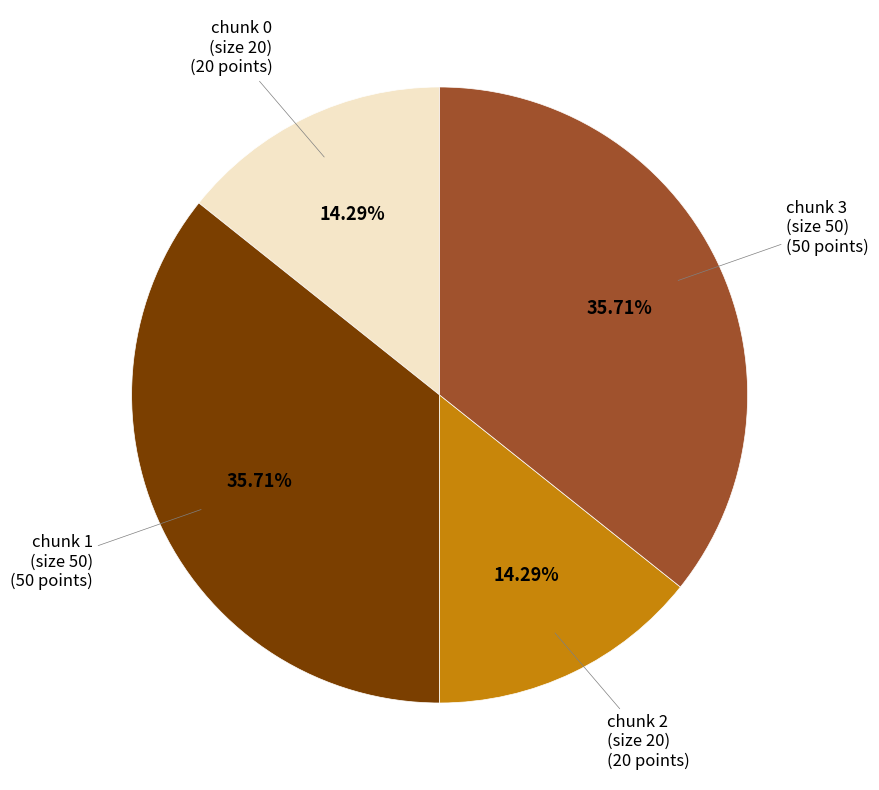

How many slices are in this pie chart?

4